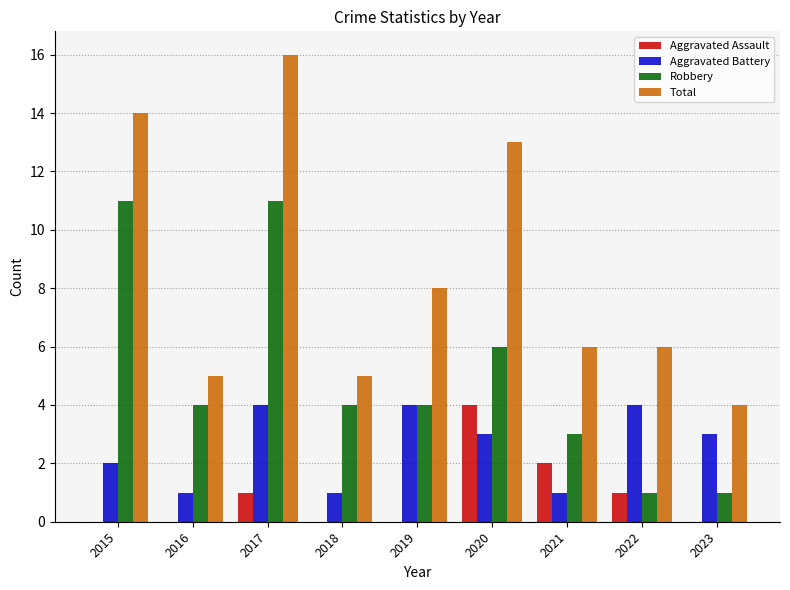

What value does the Robbery series have at 2019?

4